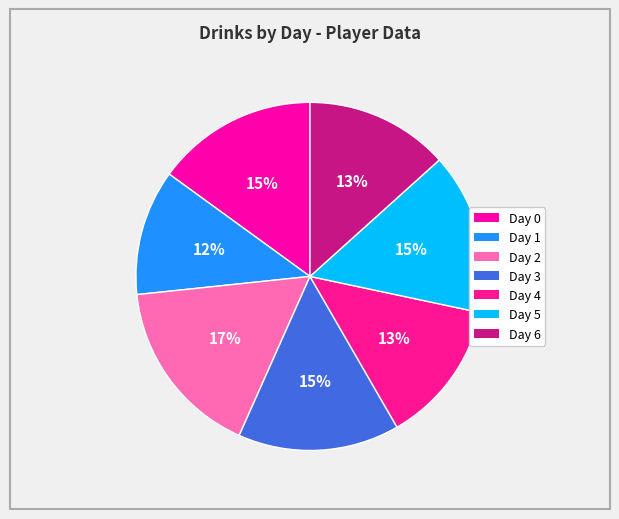

How many segments does this pie chart have?

7